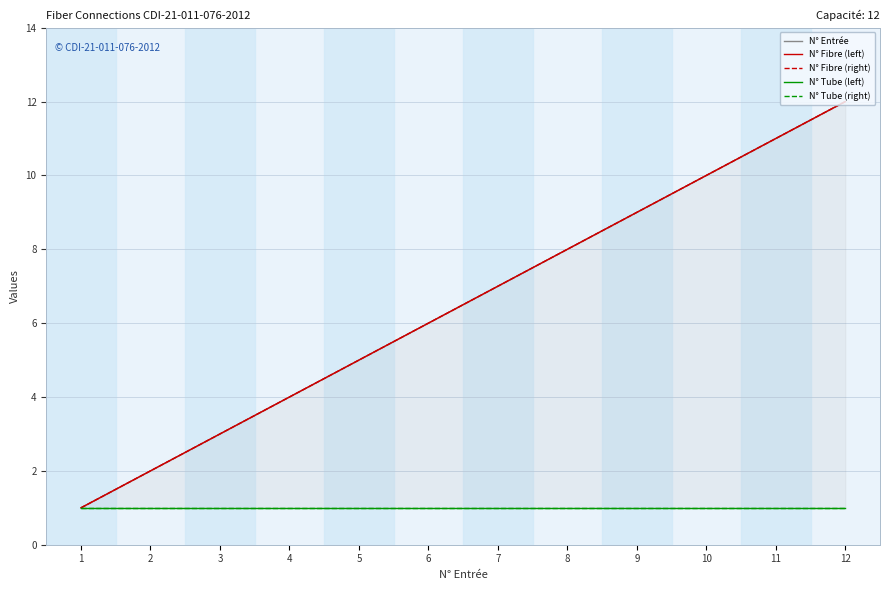

Rank the series at 6 from highest to lowest value.

N° Entrée, N° Fibre (left), N° Fibre (right), N° Tube (left), N° Tube (right)